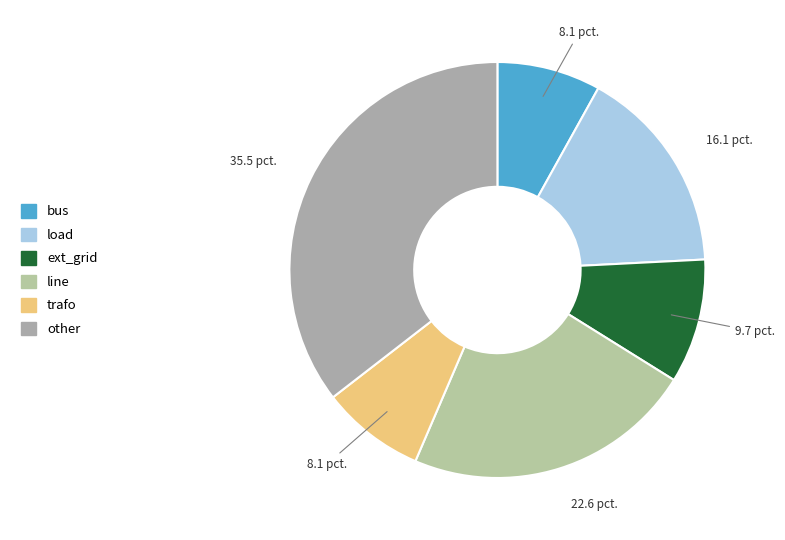

What percentage is the trafo slice, to the nearest percent?

8%